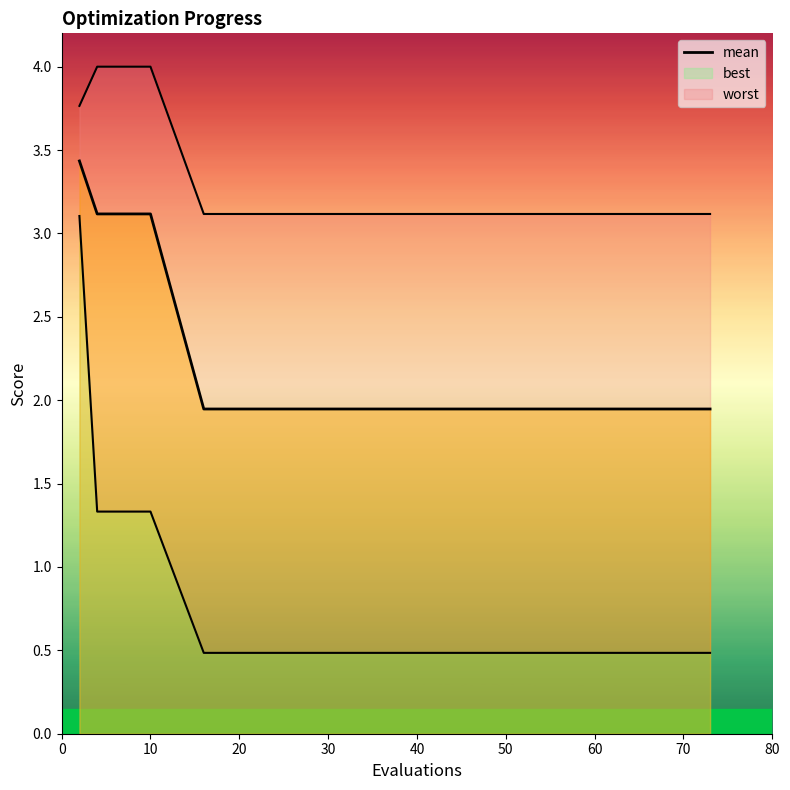

Reading right to left, what are all the values shown in this chart?

mean: 1.9	1.9	1.9	1.9	1.9	1.9	1.9	1.9	1.9	1.9	3.1	3.1	3.1	3.1	3.4
best: 0.5	0.5	0.5	0.5	0.5	0.5	0.5	0.5	0.5	0.5	1.3	1.3	1.3	1.3	3.1
worst: 3.1	3.1	3.1	3.1	3.1	3.1	3.1	3.1	3.1	3.1	4.0	4.0	4.0	4.0	3.8